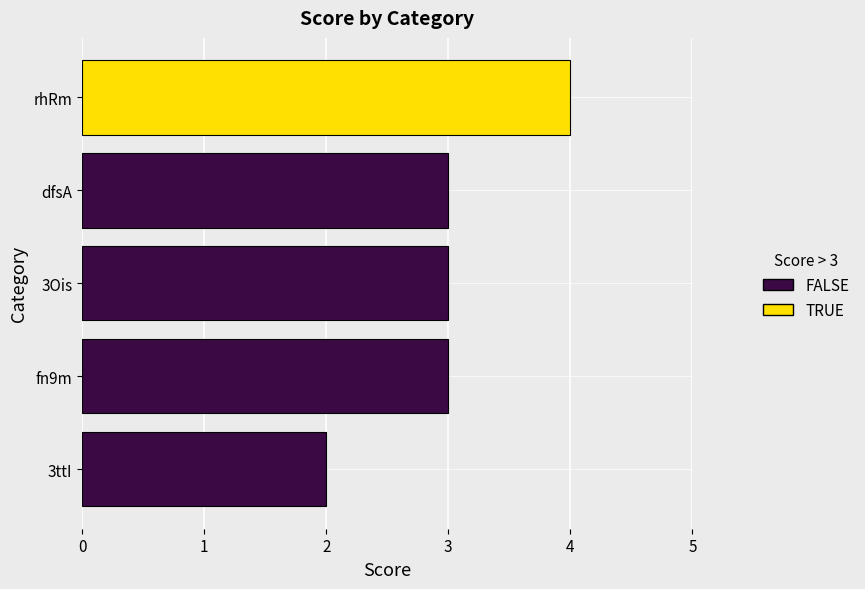

At which label is the value closest to 3?

fn9m